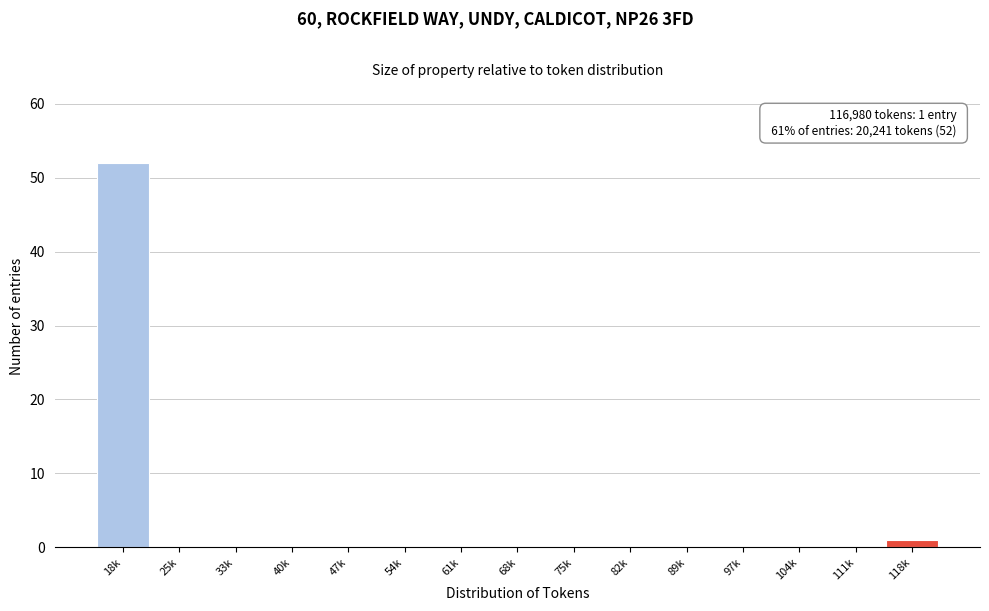

Reading left to right, transcribe all the data shown in this chart.

18k=52	25k=0	33k=0	40k=0	47k=0	54k=0	61k=0	68k=0	75k=0	82k=0	89k=0	97k=0	104k=0	111k=0	118k=1